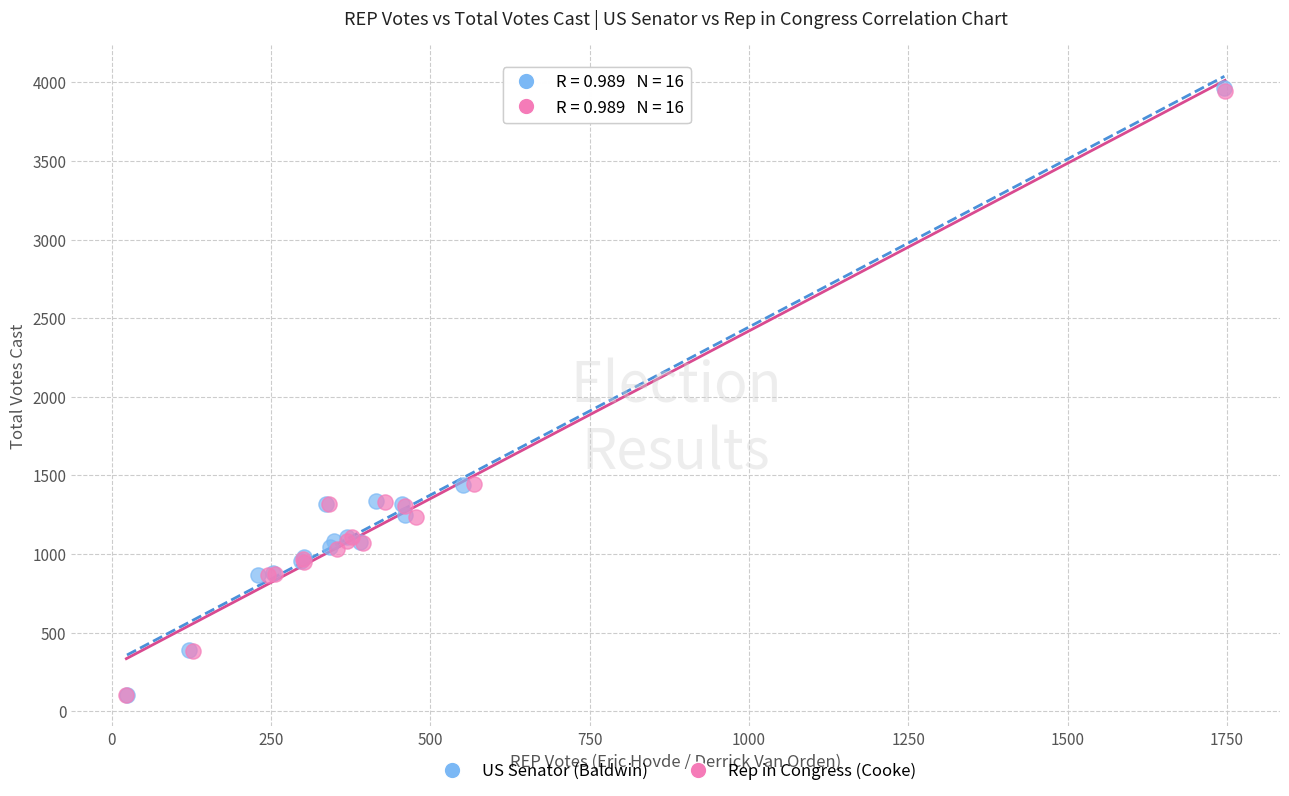

Which series has the widest spread of Y values?

US Senator (Baldwin)